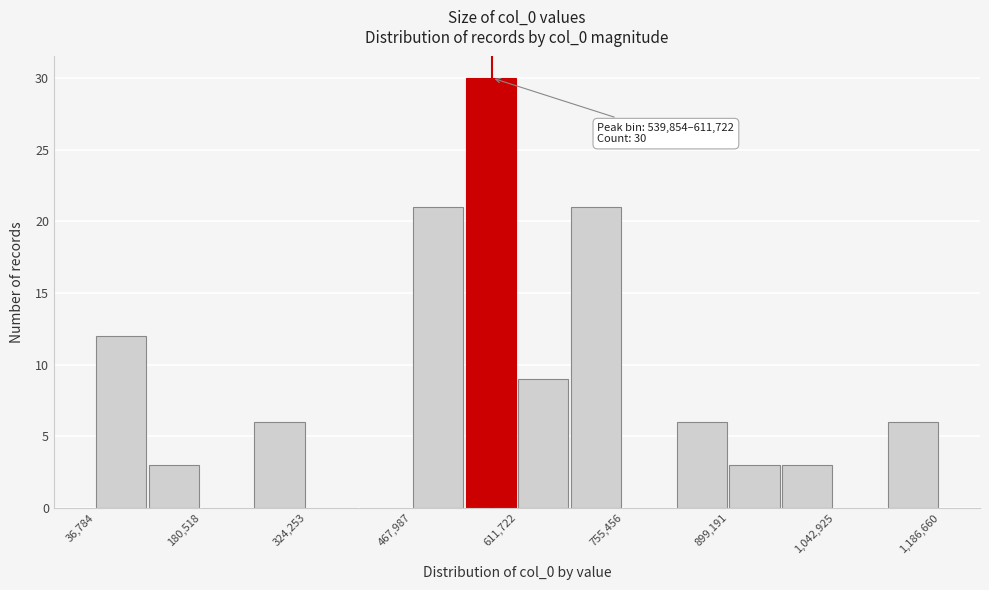

Around what value on the x-axis is the tallest bar? Give the approximate position of its centre, as read against the axis.

580000